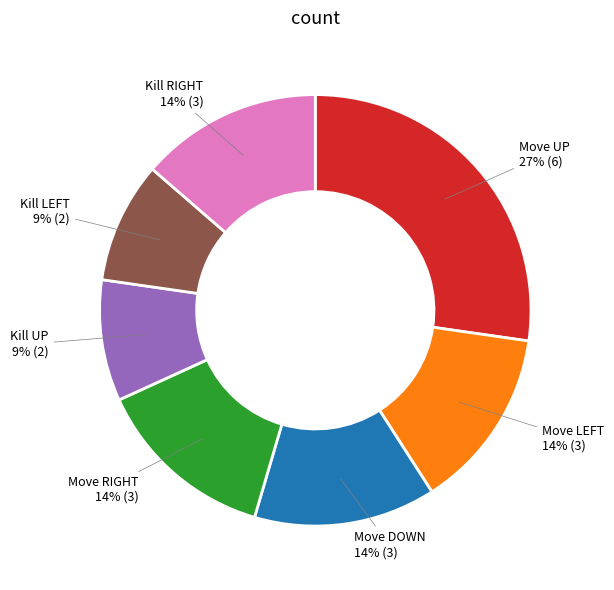

Count the number of slices in the pie.

7